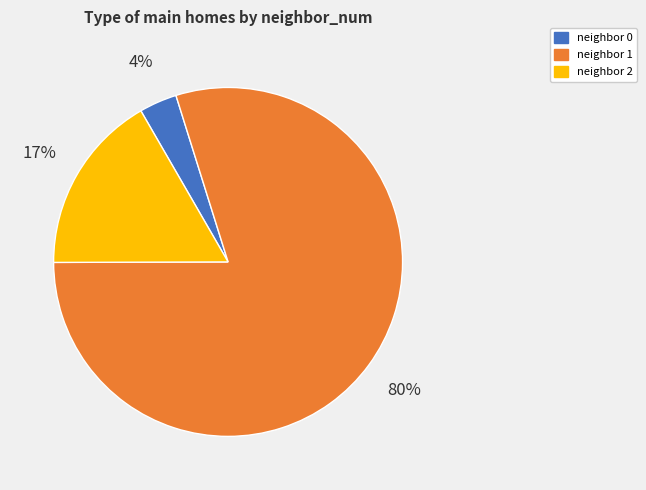

Do neighbor 2 and neighbor 0 together represent more than half of the pie?

No